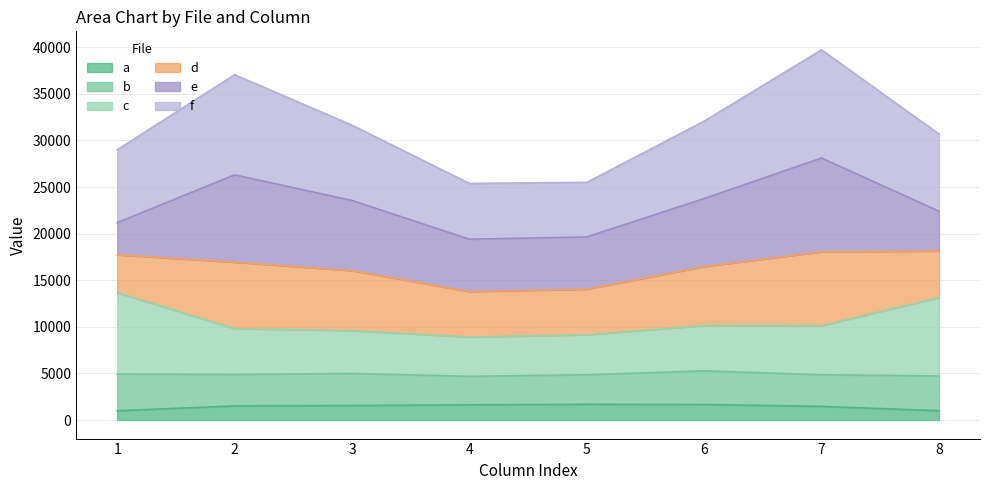

What is the difference between the a values at 8 and 7?

463